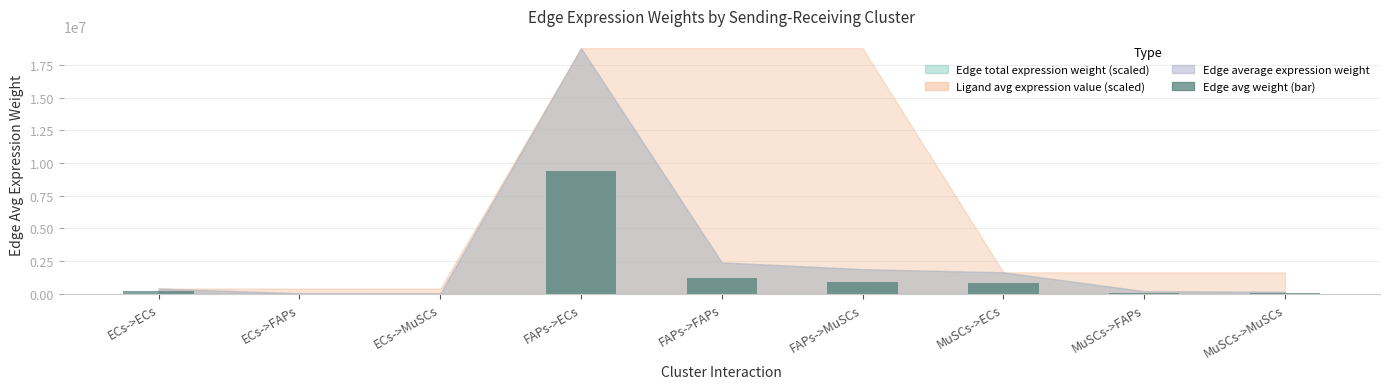

Count the number of data series in this chart.

1